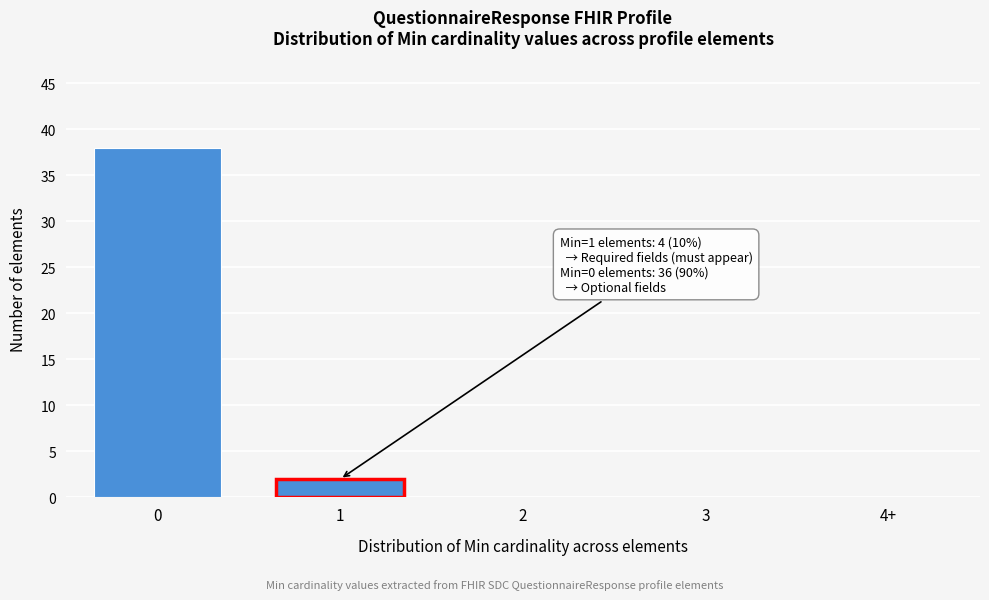

Reading left to right, extract all data points from this chart.

0=38	1=2	2=0	3=0	4+=0